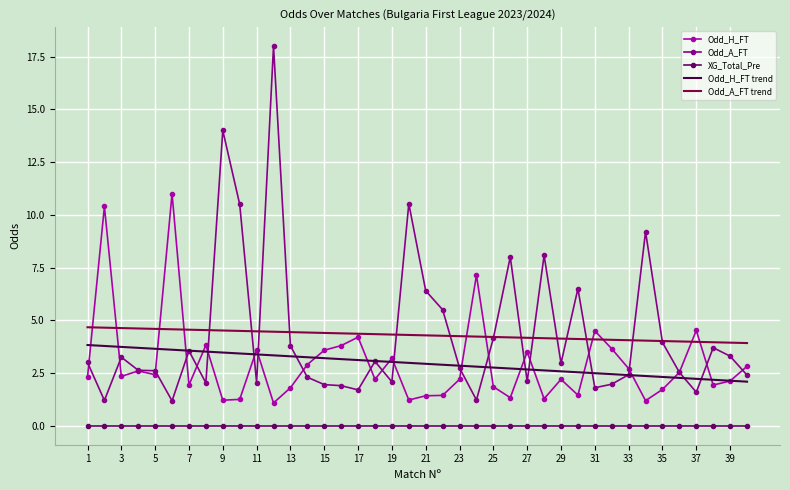

Which series has the largest range (max minus min)?

Odd_A_FT